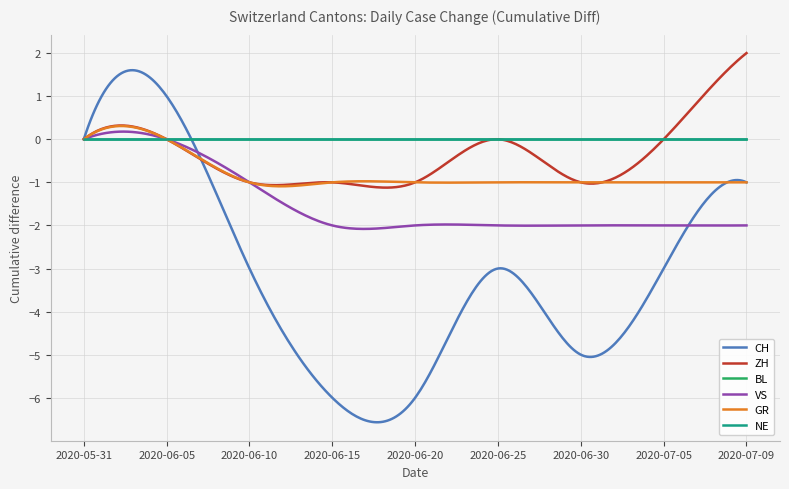

What is the label of the 4th point from the right?

2020-06-25